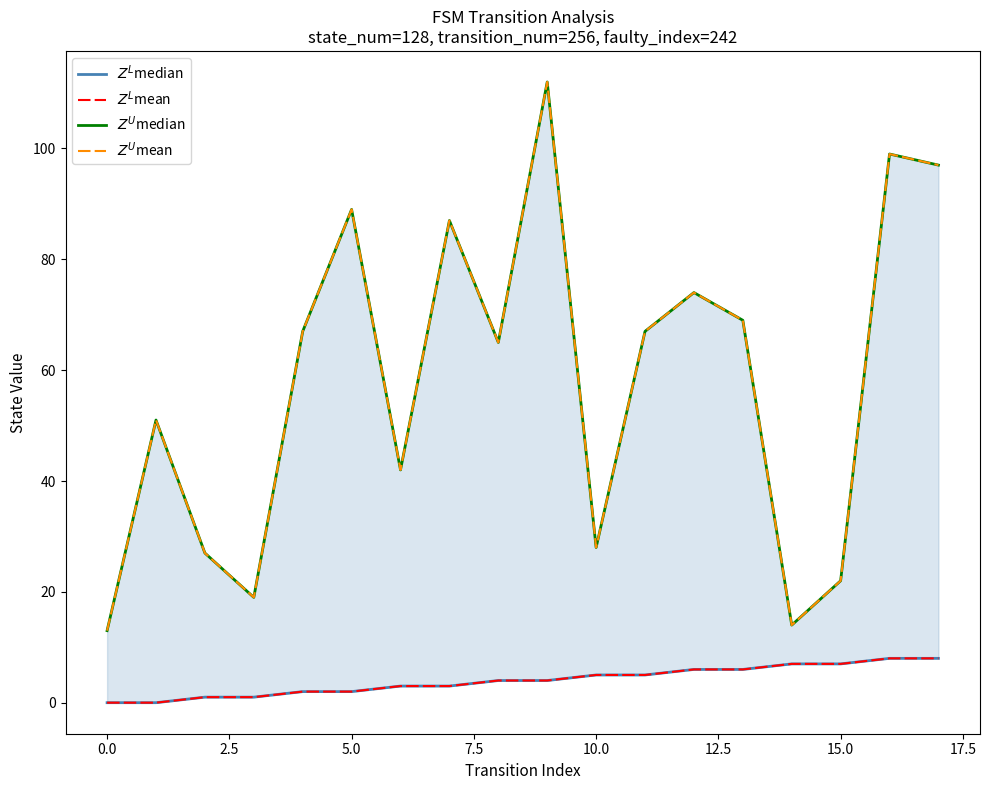

Which has a higher value, 2.5 or 12.5?

12.5